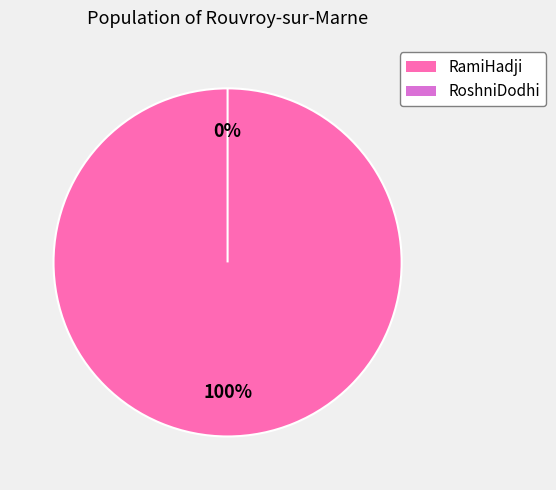

What percentage do RoshniDodhi and RamiHadji together represent?

100.0%